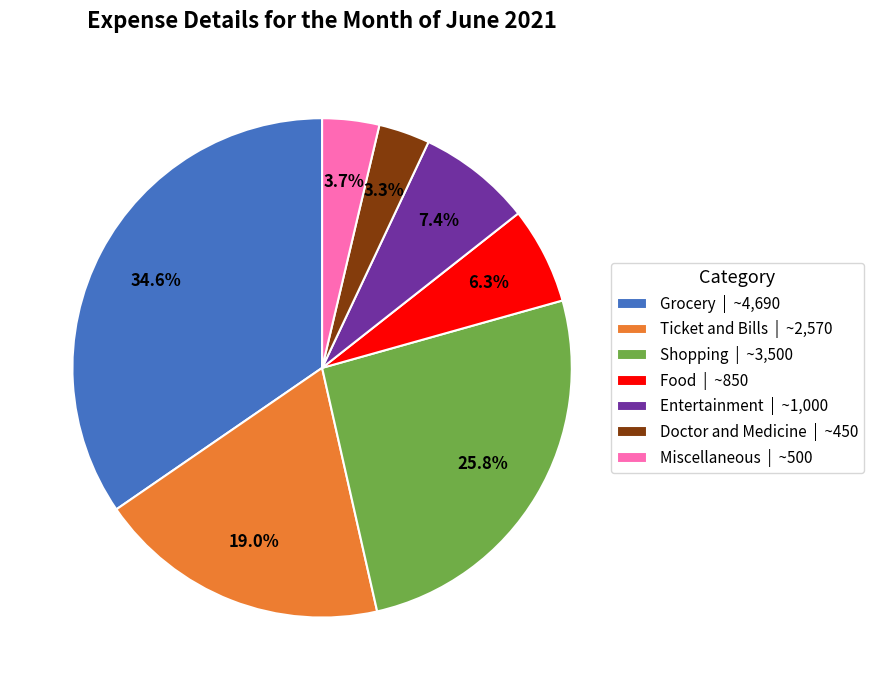

To the nearest percent, what is the combined percentage of Entertainment and Ticket and Bills?

26%